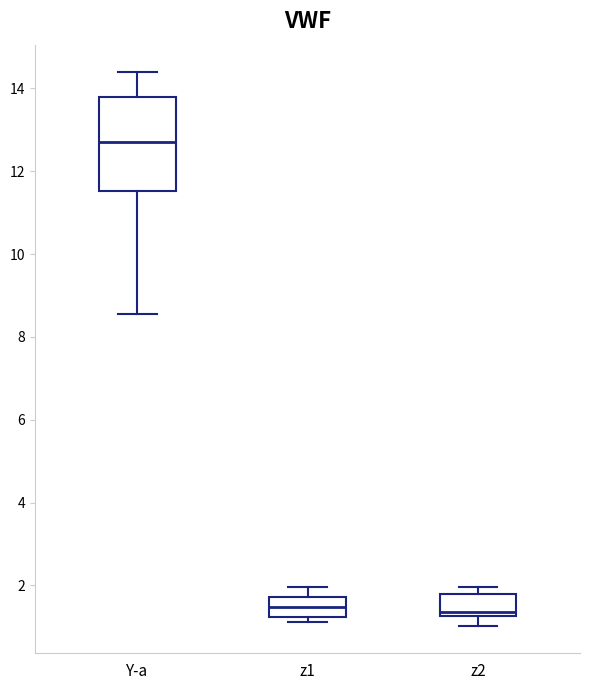

Where is the upper edge of the box for z1 on the y-axis? The values are not printed on the chart, so give them approximately, as read against the axis.

1.8